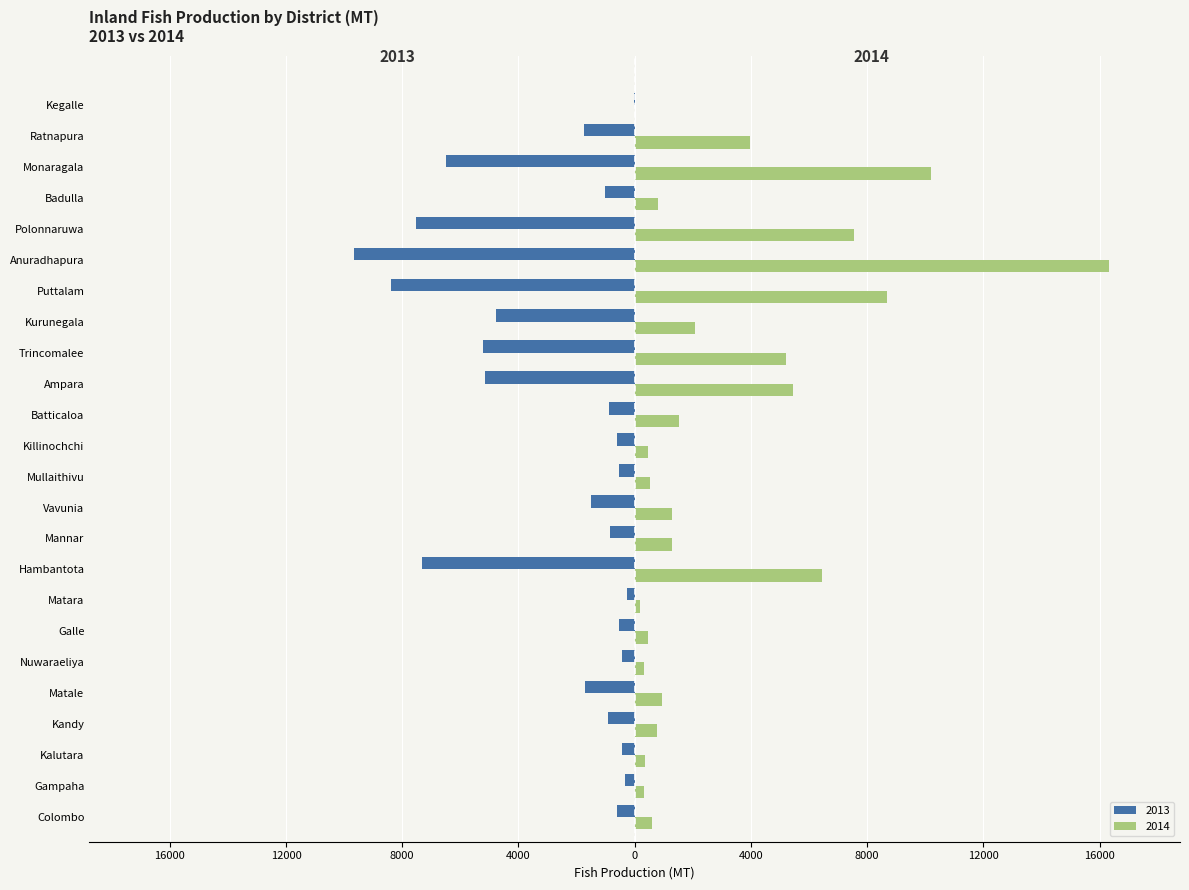

What are all the series names shown in the legend?

2013, 2014